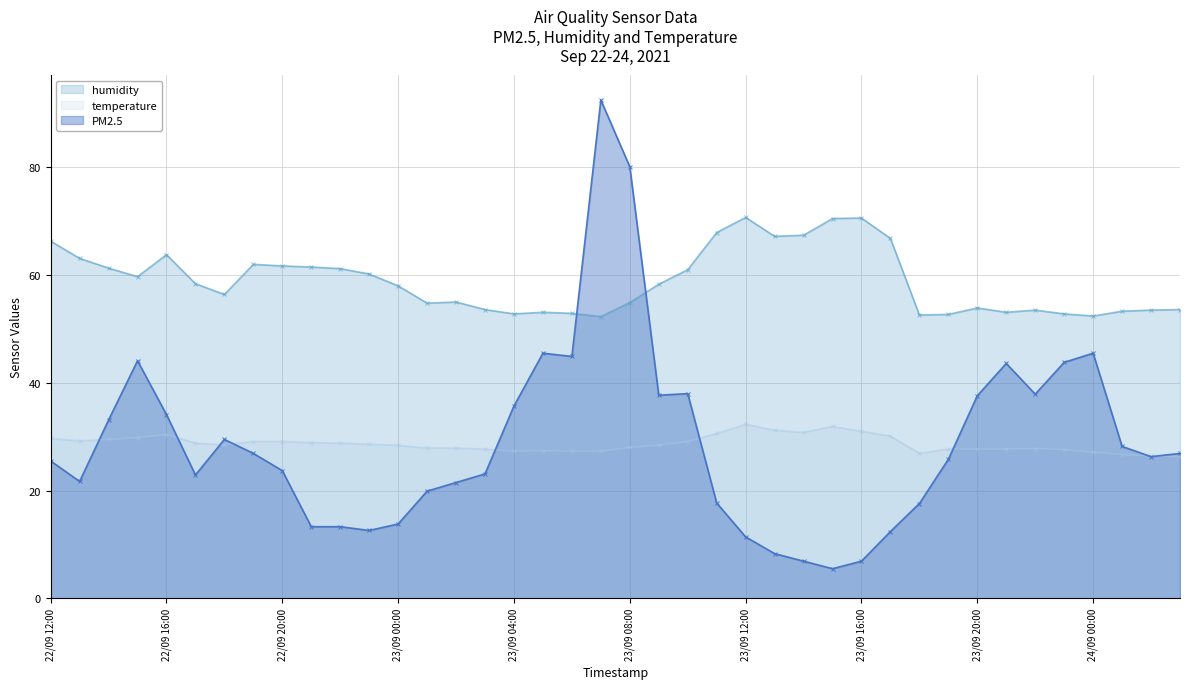

What is the maximum value shown in the chart?

92.5